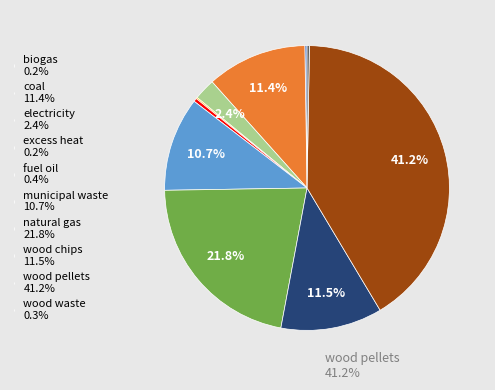

Is there any slice that represents more than half of the pie?

No